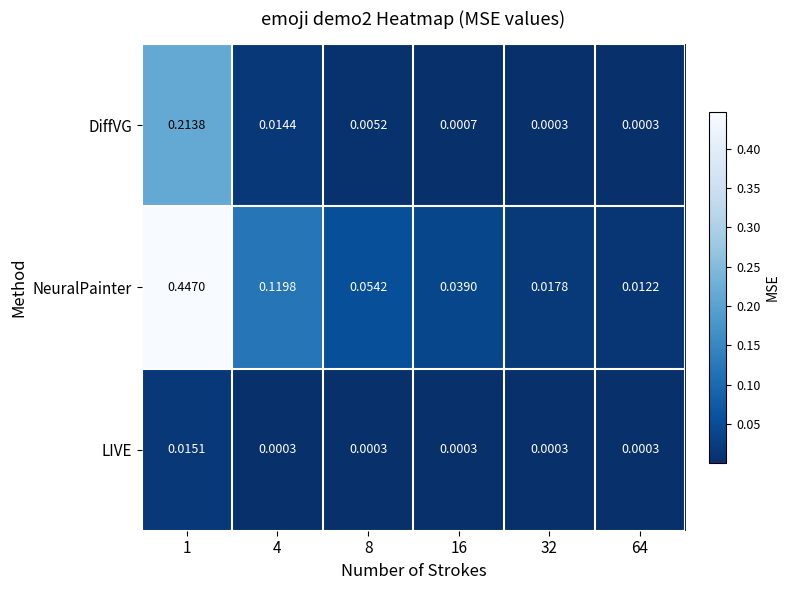

Which series has the largest total across all categories?

NeuralPainter